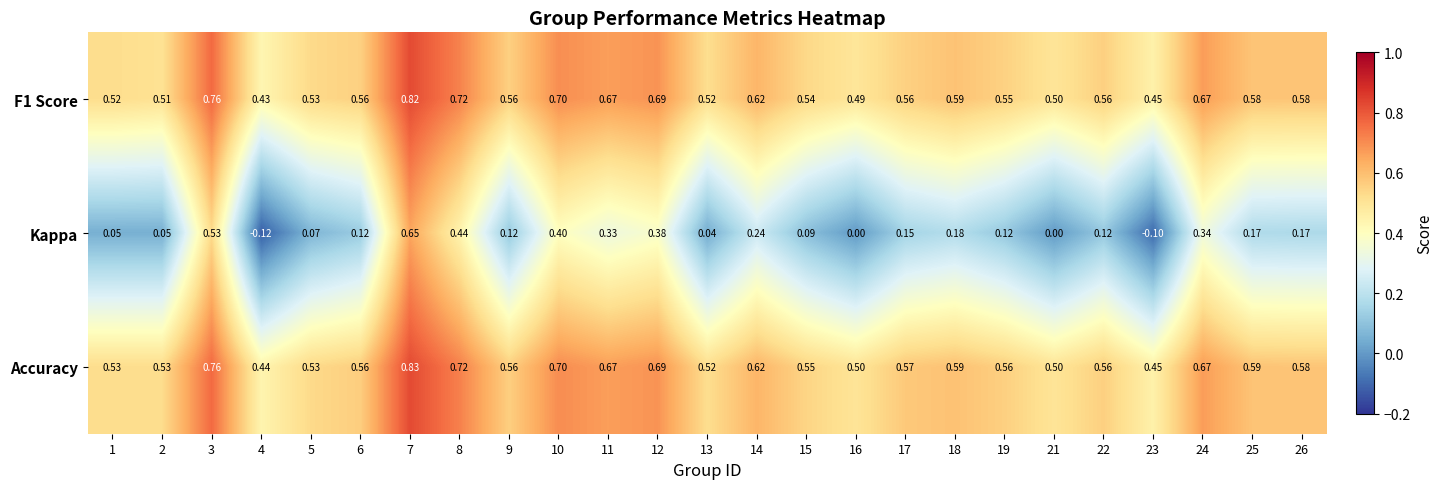

Between 11 and 19, which series saw the biggest shift?

Kappa